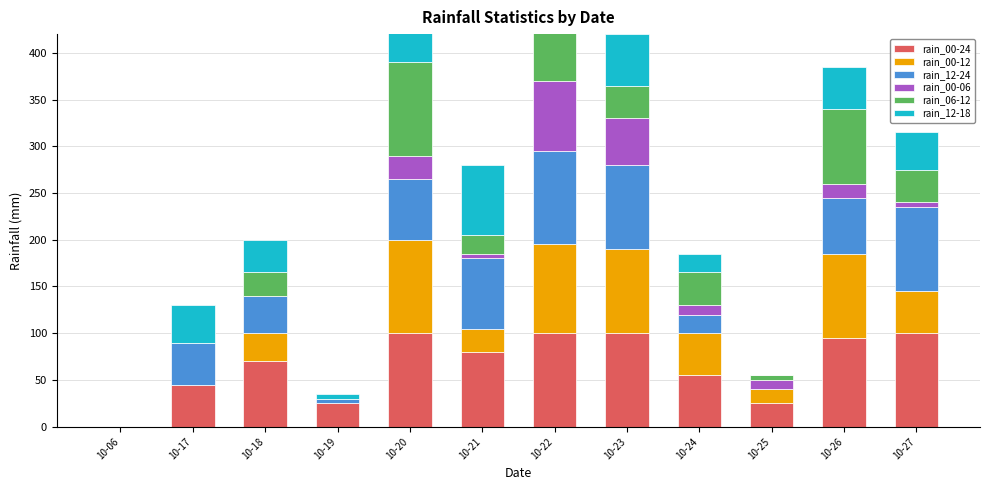

Which series has the widest spread of values?

rain_00-24